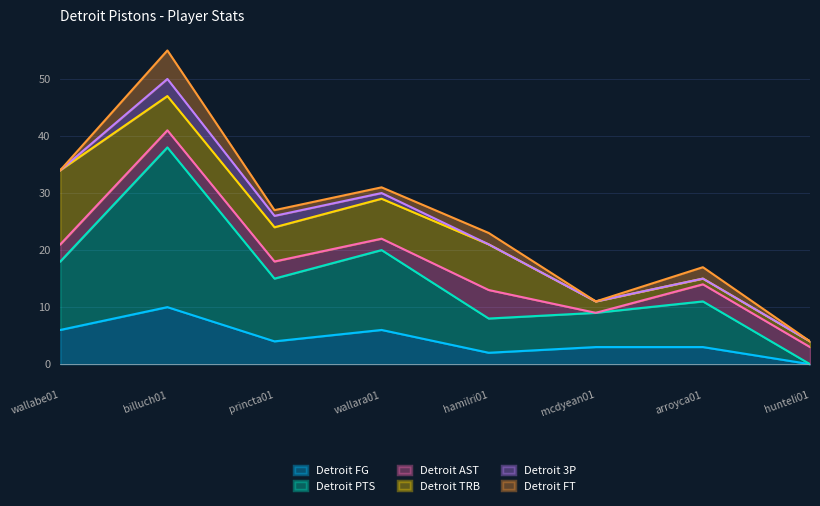

Reading left to right, extract all data points from this chart.

Detroit FG: wallabe01=6	billuch01=10	princta01=4	wallara01=6	hamilri01=2	mcdyean01=3	arroyca01=3	hunteli01=0
Detroit PTS: wallabe01=12	billuch01=28	princta01=11	wallara01=14	hamilri01=6	mcdyean01=6	arroyca01=8	hunteli01=0
Detroit AST: wallabe01=3	billuch01=3	princta01=3	wallara01=2	hamilri01=5	mcdyean01=0	arroyca01=3	hunteli01=3
Detroit TRB: wallabe01=13	billuch01=6	princta01=6	wallara01=7	hamilri01=8	mcdyean01=2	arroyca01=1	hunteli01=1
Detroit 3P: wallabe01=0	billuch01=3	princta01=2	wallara01=1	hamilri01=0	mcdyean01=0	arroyca01=0	hunteli01=0
Detroit FT: wallabe01=0	billuch01=5	princta01=1	wallara01=1	hamilri01=2	mcdyean01=0	arroyca01=2	hunteli01=0